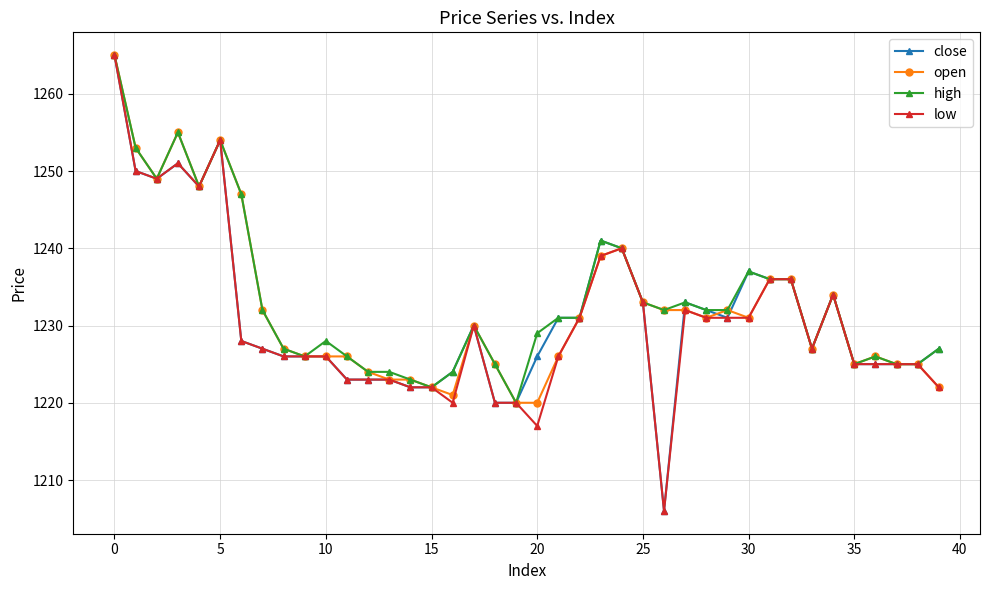

List the series in order of their overall mean, highest first.

high, open, close, low